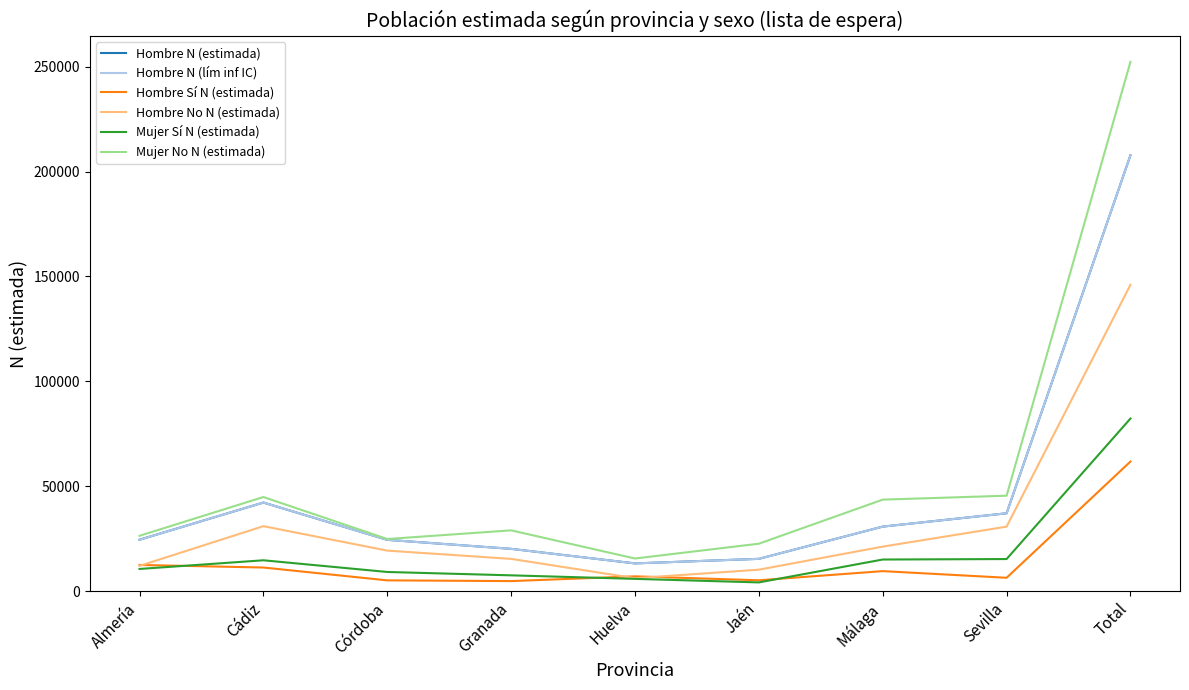

What is the value of the Hombre N (lím inf IC) point at the 1st from the left?

24504